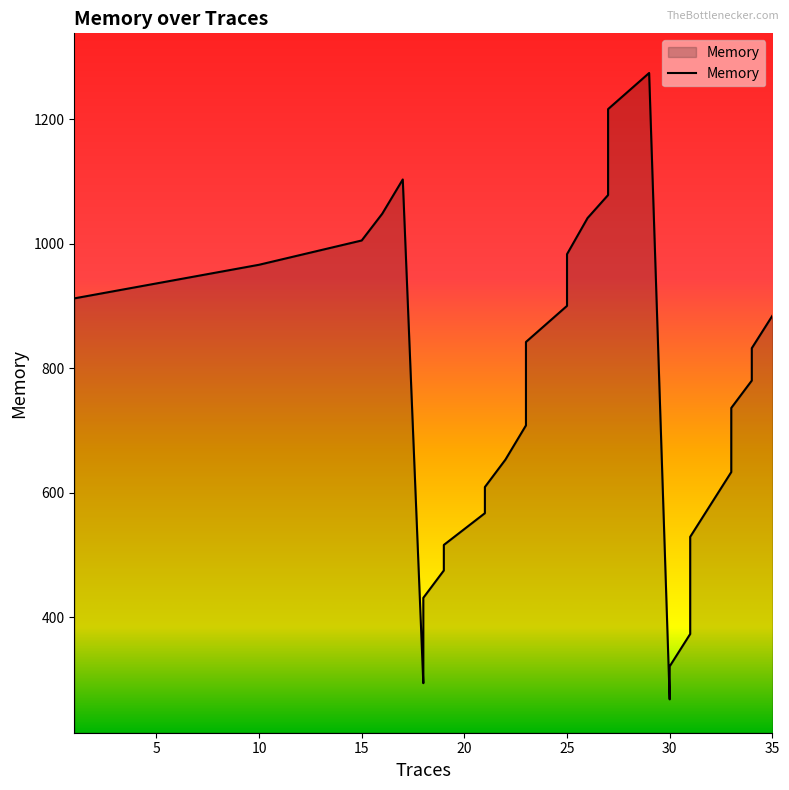

How many data points are above 751?

19